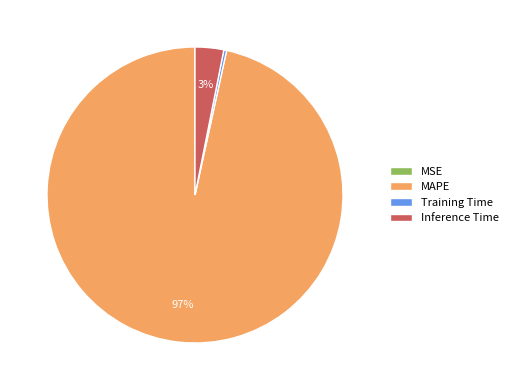

Combined, do Training Time and MAPE account for over 50%?

Yes